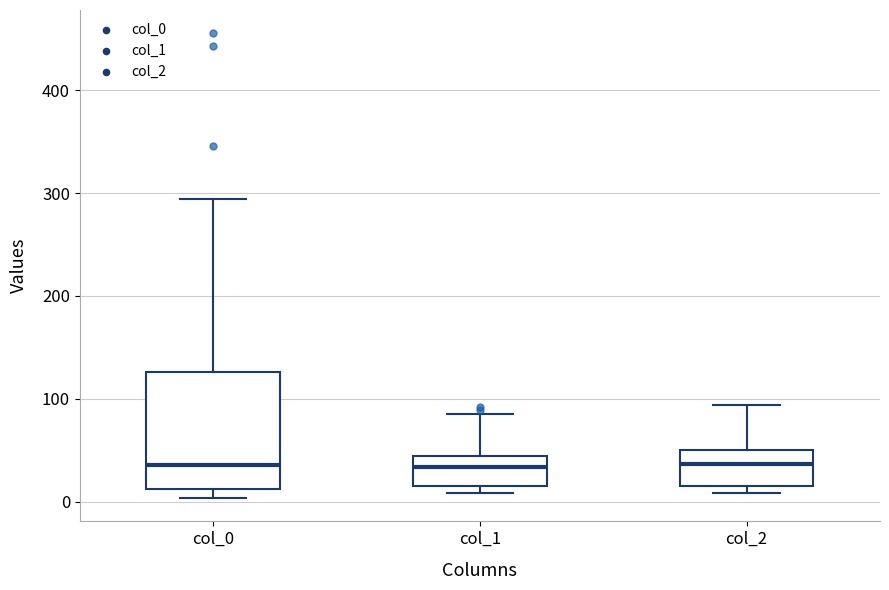

Reading left to right, transcribe this box plot: for each box, give where its median line is, the range the box spans, and where its two whiskers end, as read against the y-axis. The values are not printed on the chart, so give them approximately, as read against the axis.

col_0: median 40, box 10 to 130, whiskers 0 to 290
col_1: median 30, box 20 to 40, whiskers 10 to 90
col_2: median 40, box 20 to 50, whiskers 10 to 90